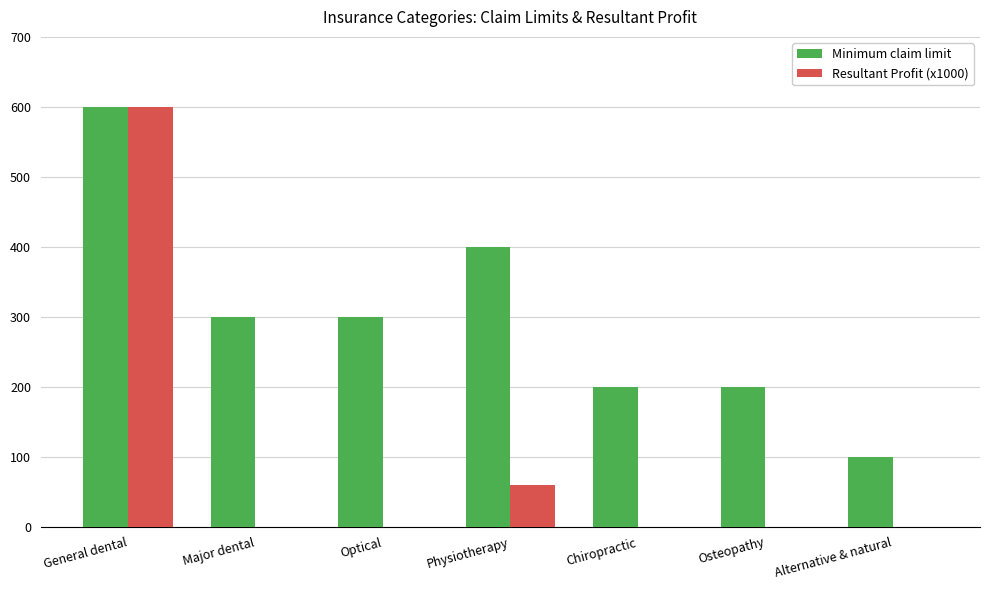

Which series changed the most between Physiotherapy and Chiropractic?

Minimum claim limit